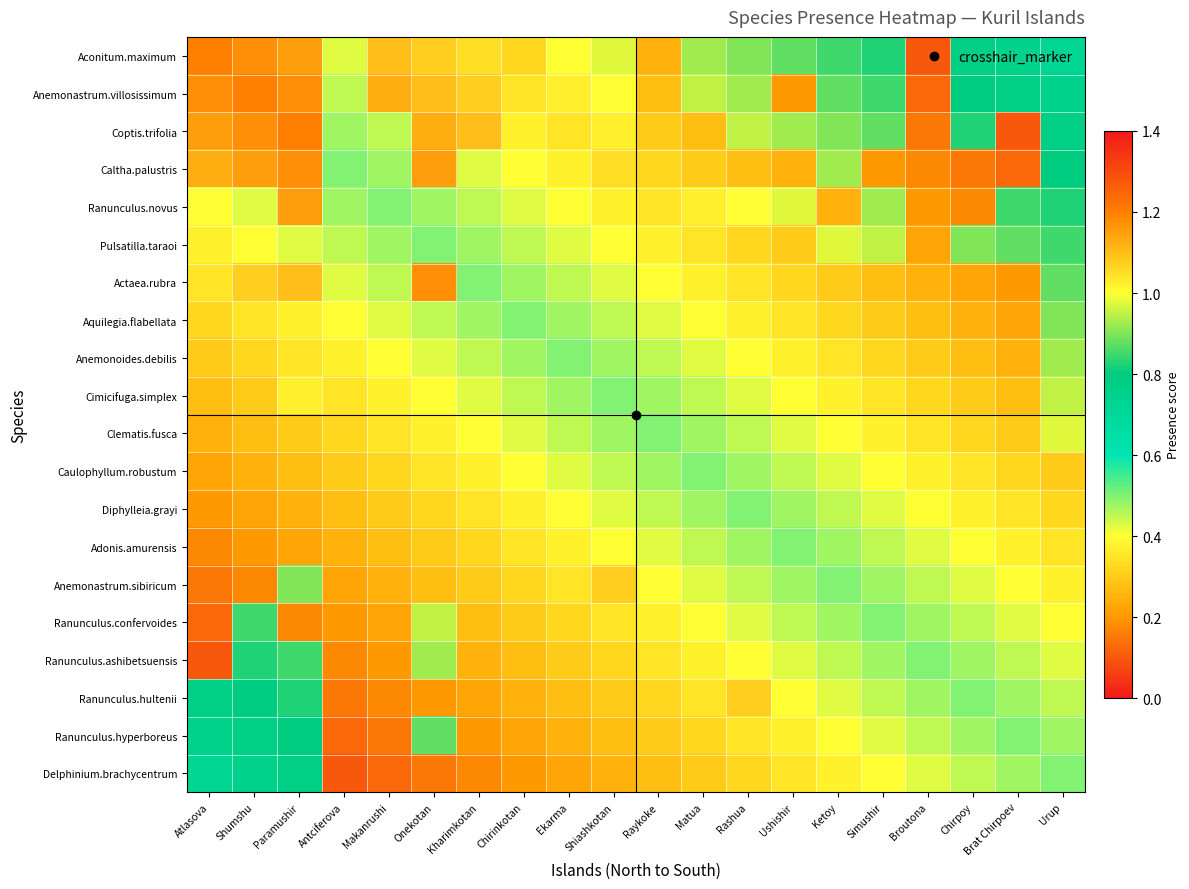

At how many categories does at least one series exceed 0?

20